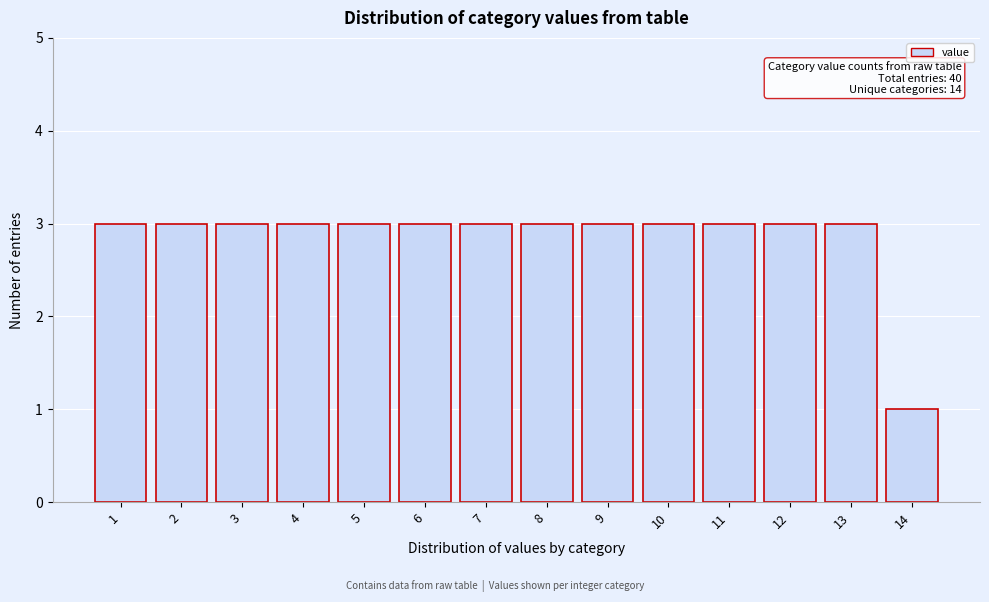

Reading left to right, list all the values displayed in this chart.

3	3	3	3	3	3	3	3	3	3	3	3	3	1